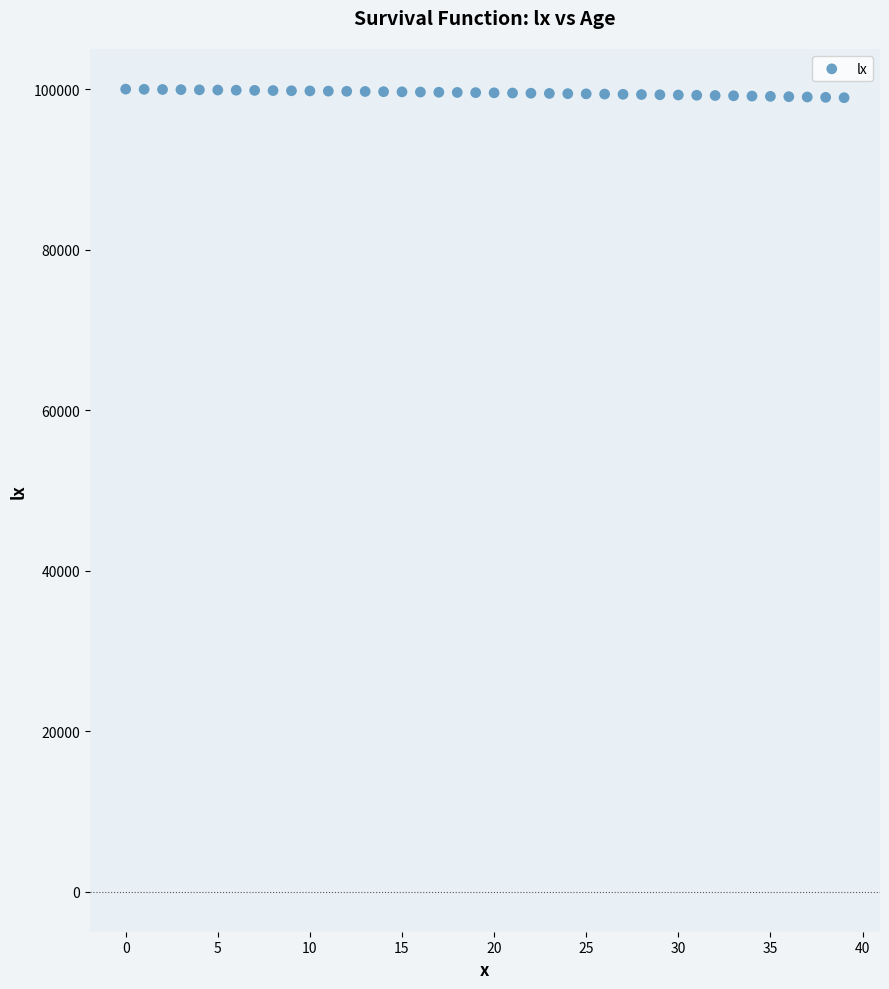

What is the range of Y values (max minus min)?

1070.4